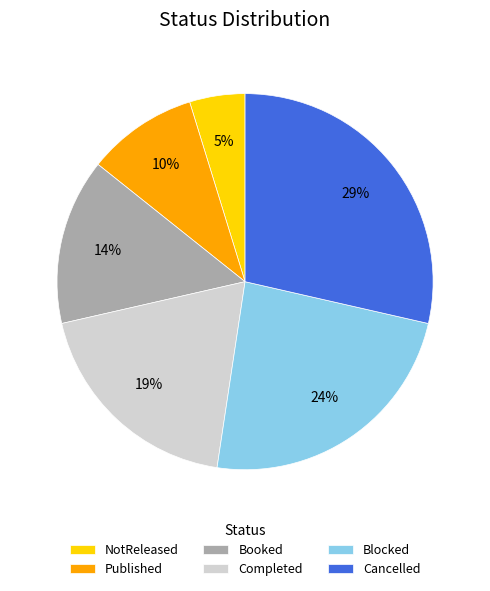

Which category has the smallest portion of the pie?

NotReleased